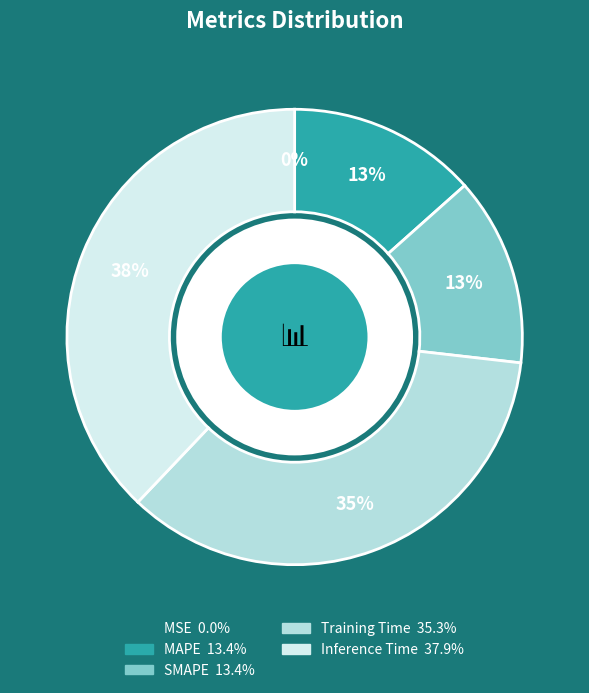

To the nearest percent, what is the average slice percentage?

20%